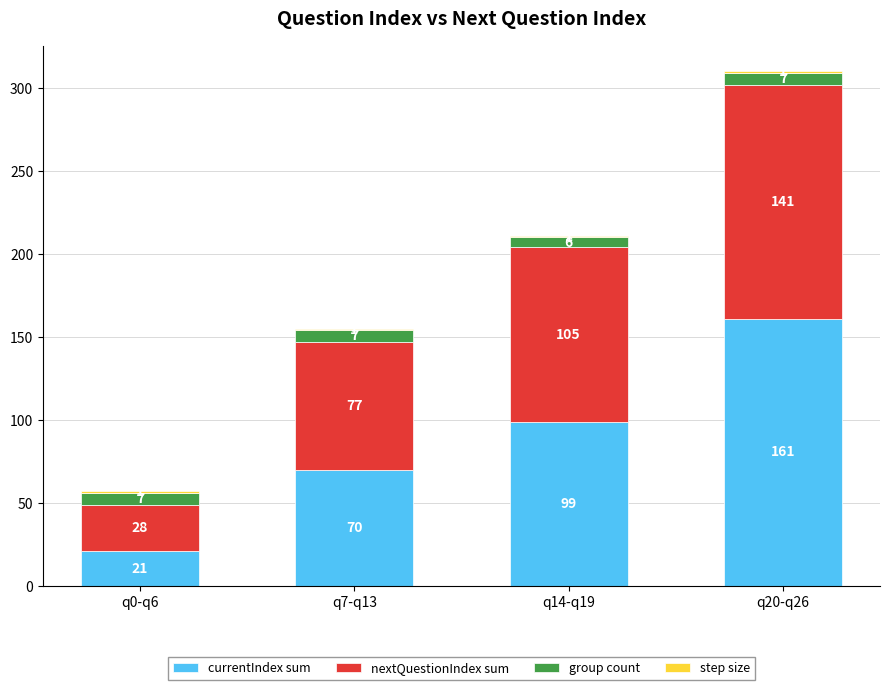

Are the bars grouped side by side (vs. stacked)?

No